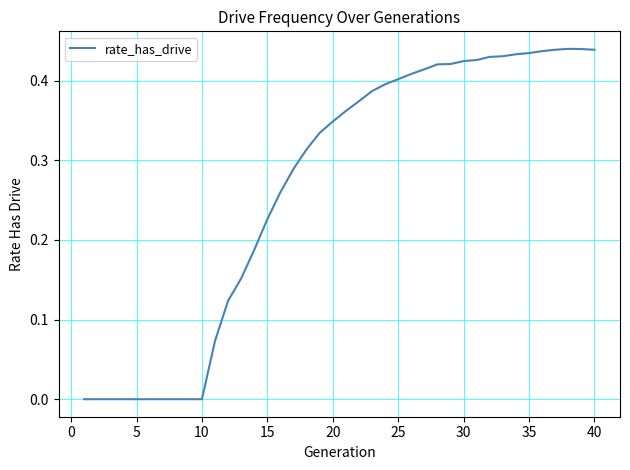

The value at 5 is 0.3. True or false?

False